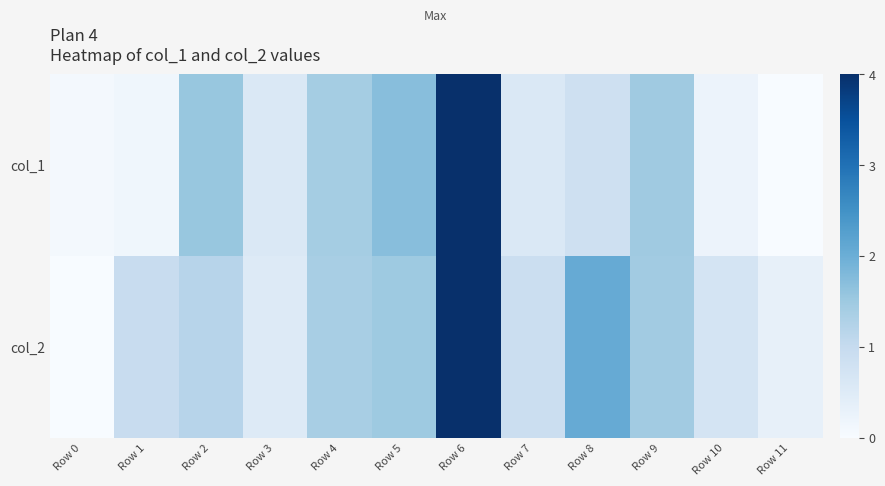

Reading left to right, what are all the values shown in this chart?

col_1: Row 0=0.1	Row 1=0.1	Row 2=1.6	Row 3=0.6	Row 4=1.4	Row 5=1.7	Row 6=4.0	Row 7=0.6	Row 8=0.8	Row 9=1.5	Row 10=0.2	Row 11=0.0
col_2: Row 0=0.0	Row 1=0.9	Row 2=1.2	Row 3=0.5	Row 4=1.4	Row 5=1.5	Row 6=4.0	Row 7=0.9	Row 8=2.1	Row 9=1.4	Row 10=0.7	Row 11=0.3